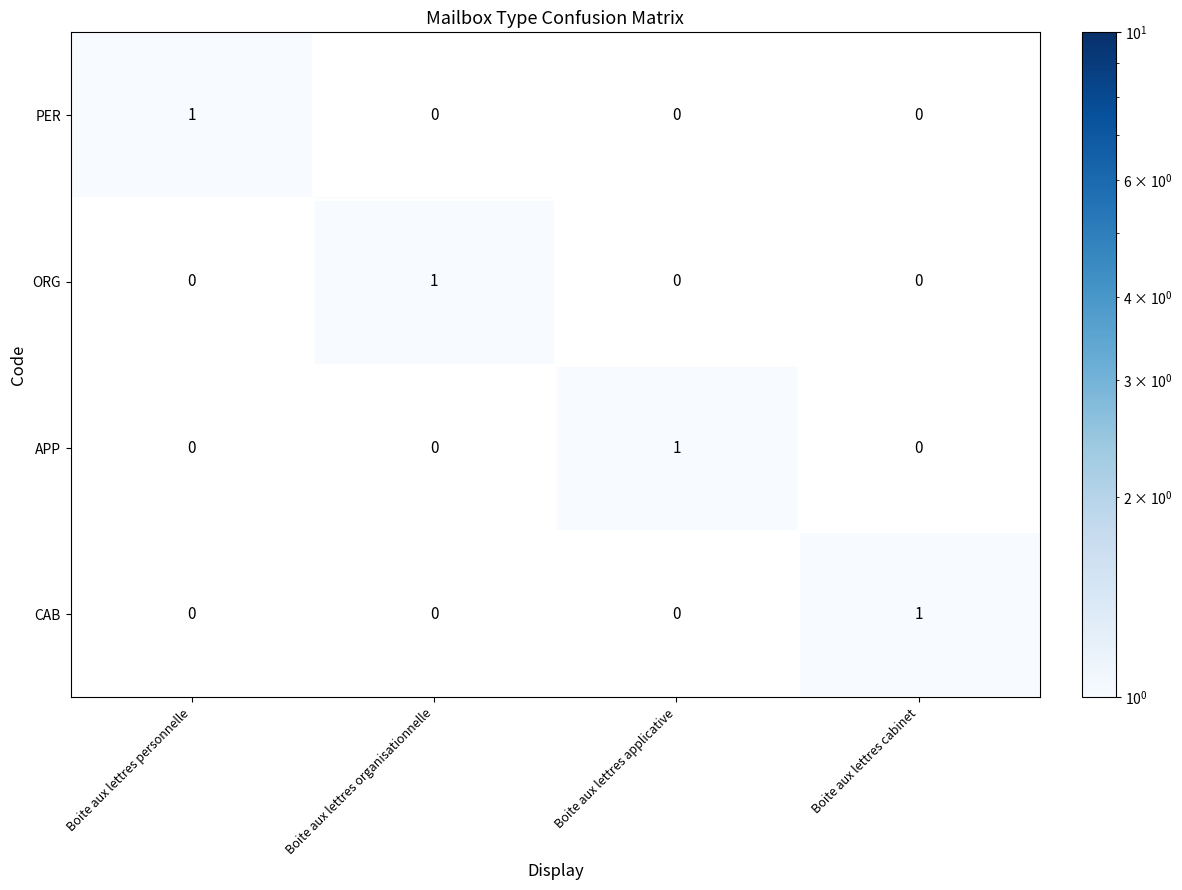

What is the difference between the highest and lowest values at Boite aux lettres applicative?

1